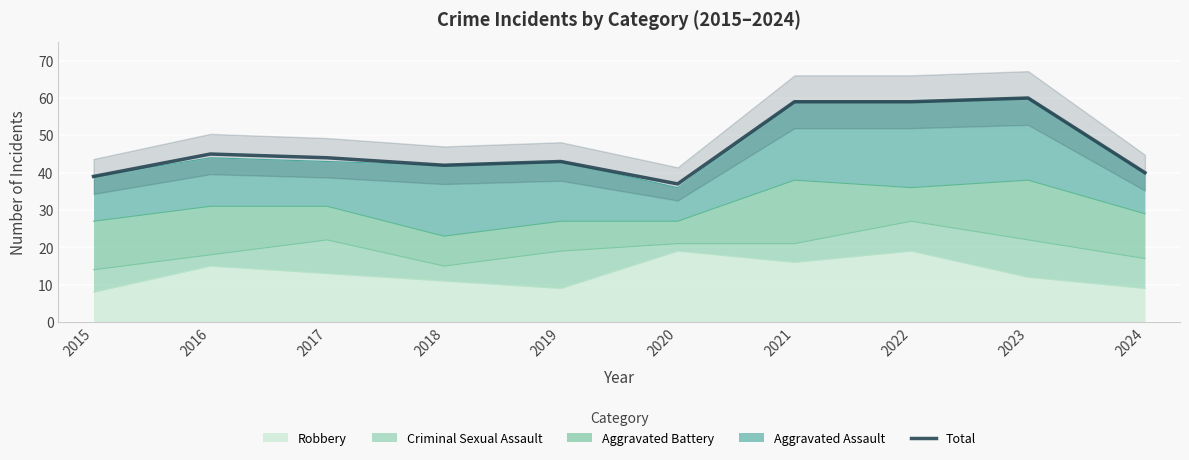

What is the value of the 1st point from the left?

39